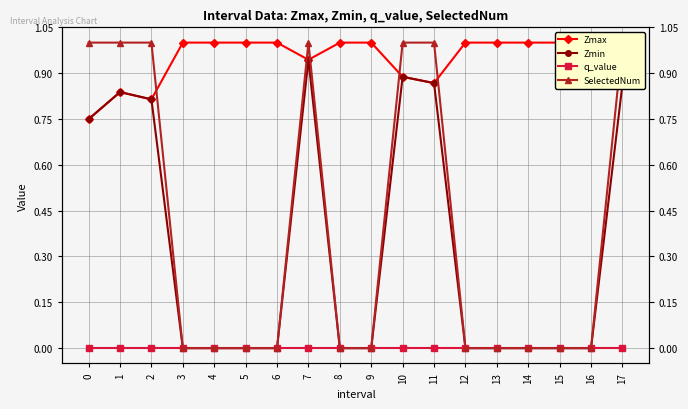

List the labels in order of Zmax value, smallest first.

0, 2, 1, 17, 11, 10, 7, 3, 4, 5, 6, 8, 9, 12, 13, 14, 15, 16